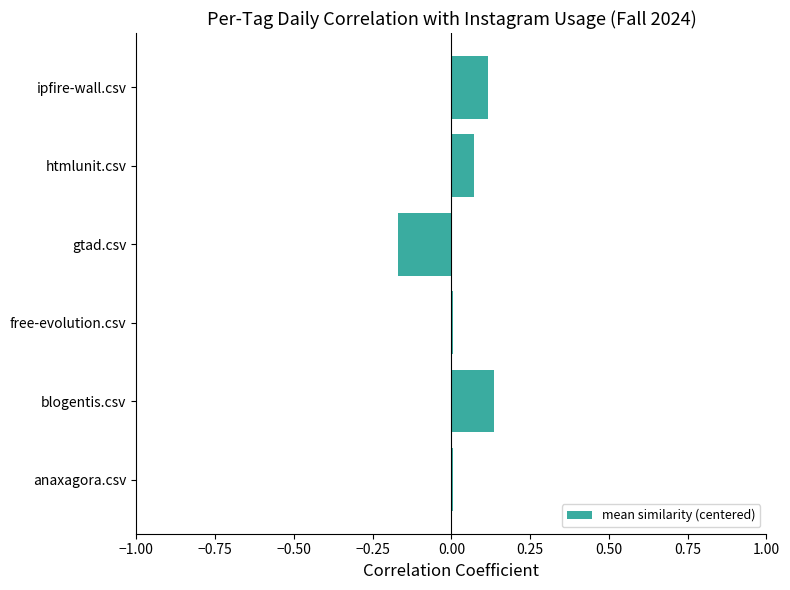

Which has a higher value, blogentis.csv or anaxagora.csv?

blogentis.csv